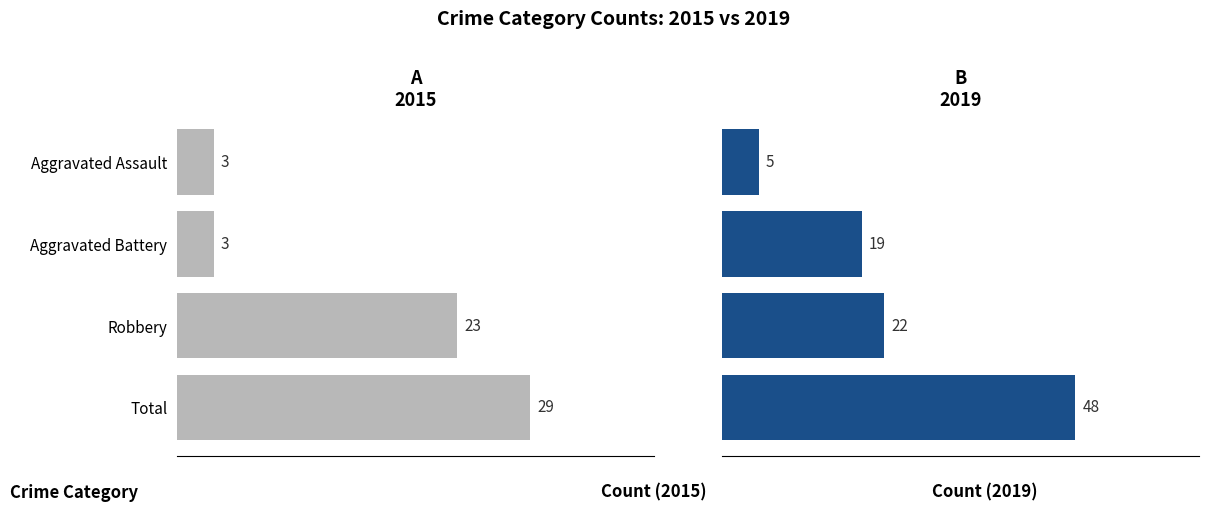

What is the sum of the 2019 values at Aggravated Battery and Aggravated Assault?

24